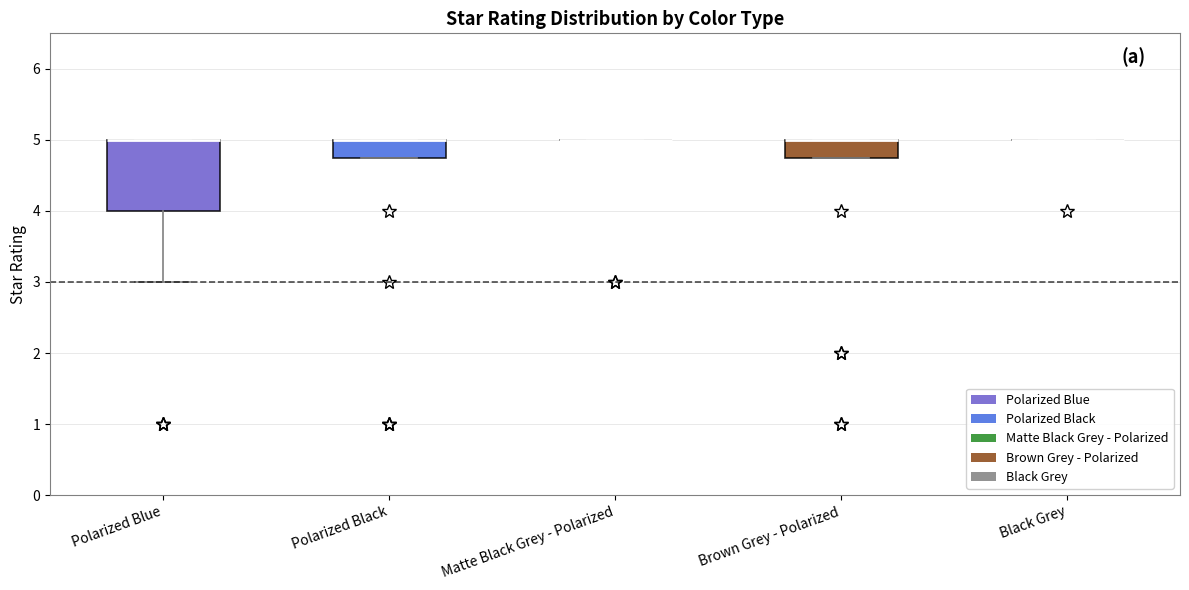

Reading left to right, read every box against the y-axis: the position of its median line, the range the box covers, and the ends of its whiskers. The values are not printed on the chart, so give them approximately, as read against the axis.

Polarized Blue: median 5.0 (drawn on the box's upper edge), box 4.0 to 5.0, whiskers 3.0 to 5.0
Polarized Black: median 5.0 (drawn on the box's upper edge), box 4.8 to 5.0, whiskers 4.8 to 5.0
Matte Black Grey - Polarized: box collapsed to a line at 5.0, whiskers 5.0 to 5.0
Brown Grey - Polarized: median 5.0 (drawn on the box's upper edge), box 4.8 to 5.0, whiskers 4.8 to 5.0
Black Grey: box collapsed to a line at 5.0, whiskers 5.0 to 5.0